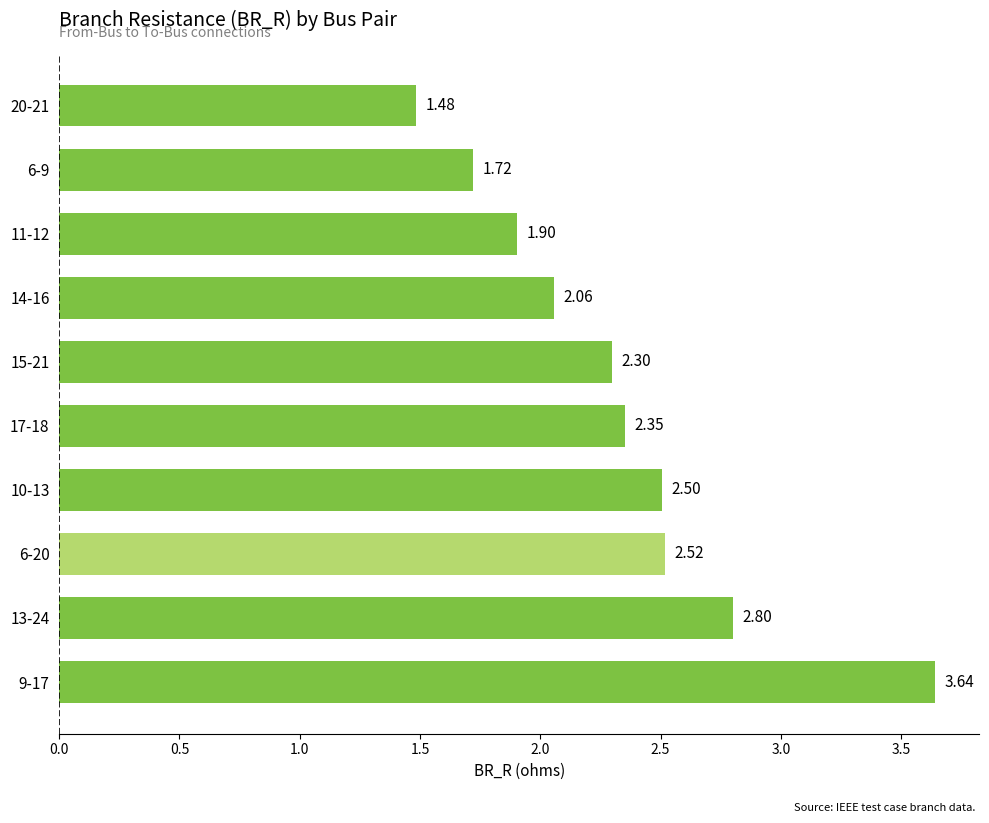

Which has a higher value, 20-21 or 6-9?

6-9